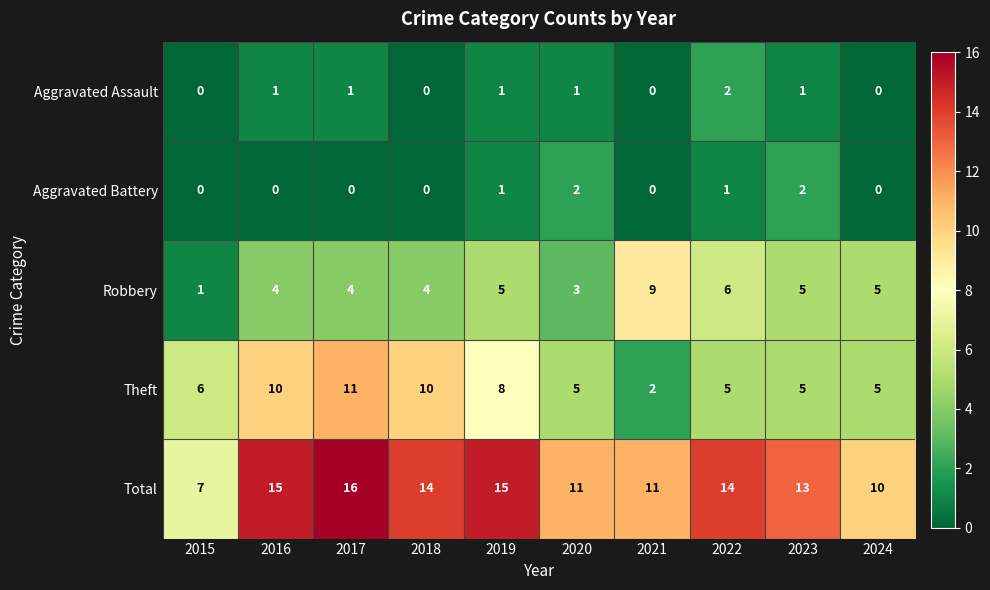

What is the spread (max minus min) of values at 2016?

15